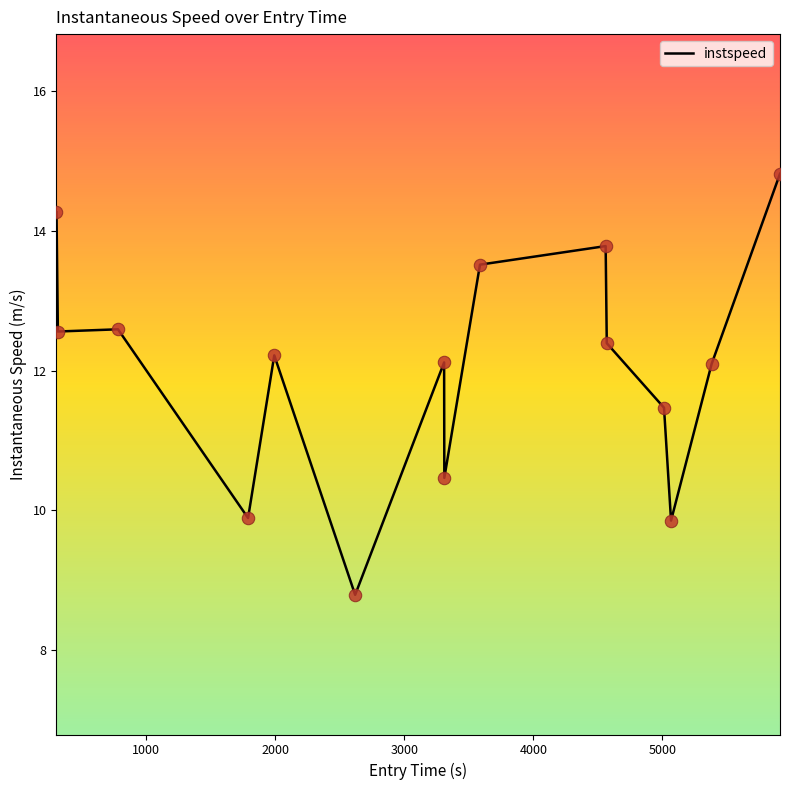

What is the difference between the maximum and minimum values?

6.0